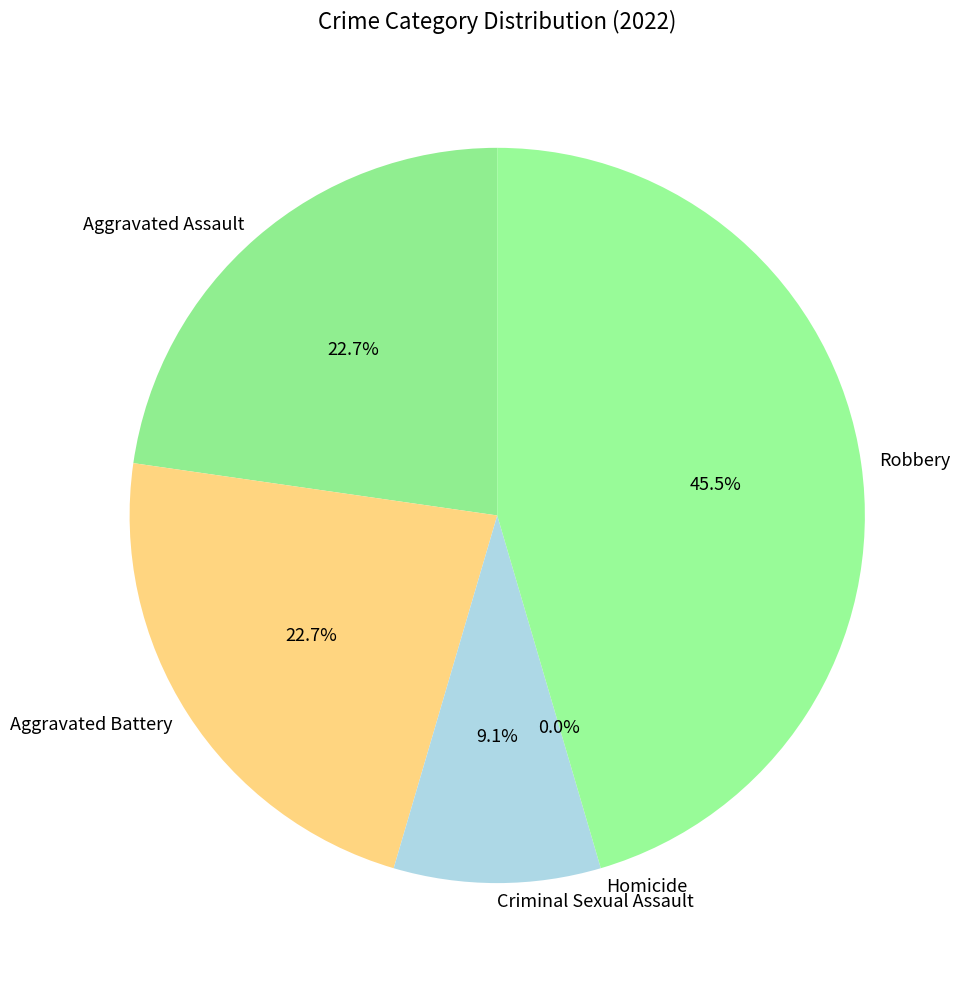

Between Robbery and Aggravated Battery, which is larger?

Robbery